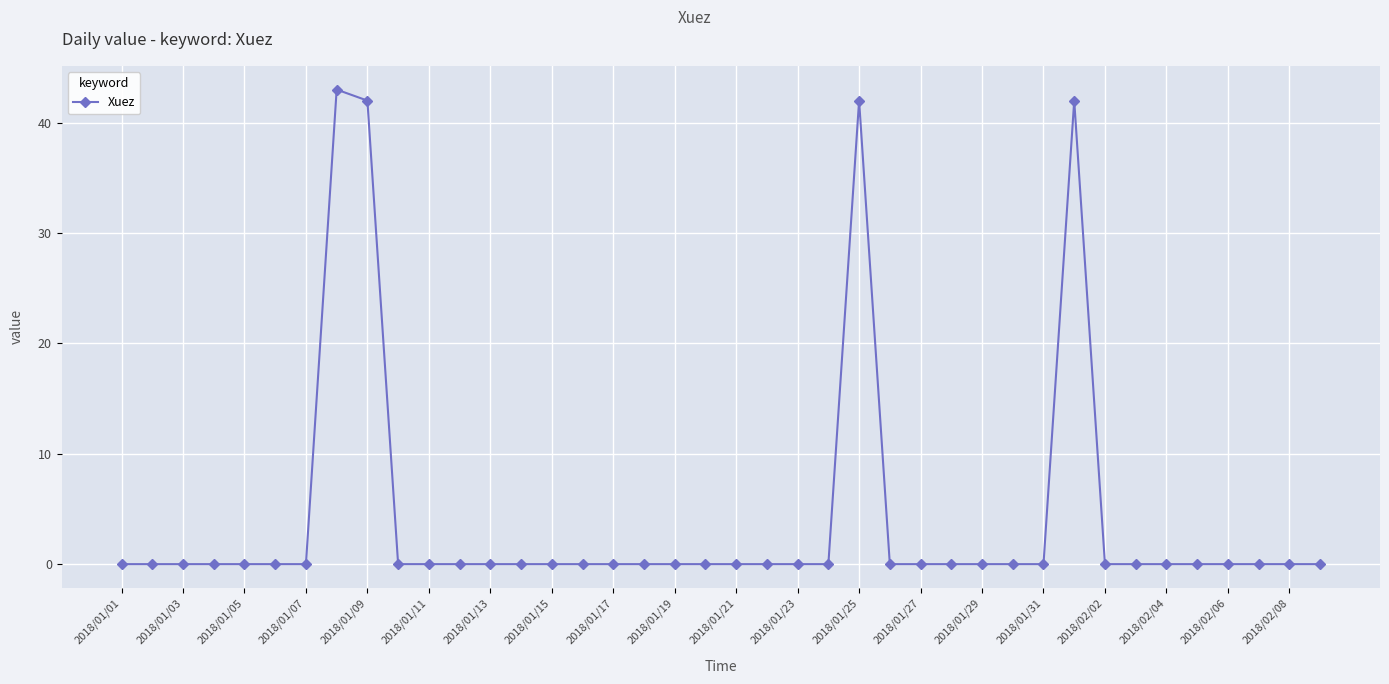

What is the difference between the second highest and minimum values?

42